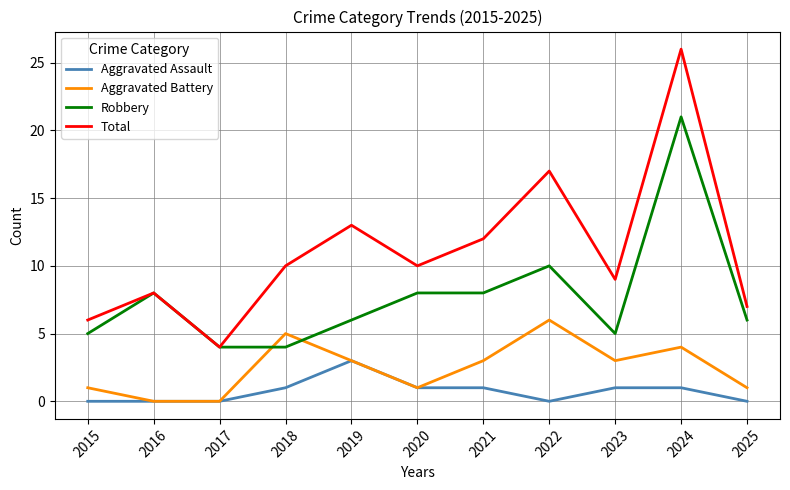

What is the highest value of the Total series?

26